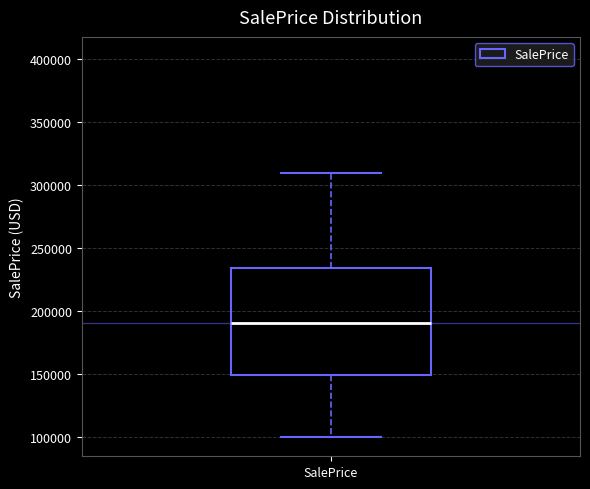

Where does the lower whisker of the box for SalePrice end on the y-axis? The values are not printed on the chart, so give them approximately, as read against the axis.

100000